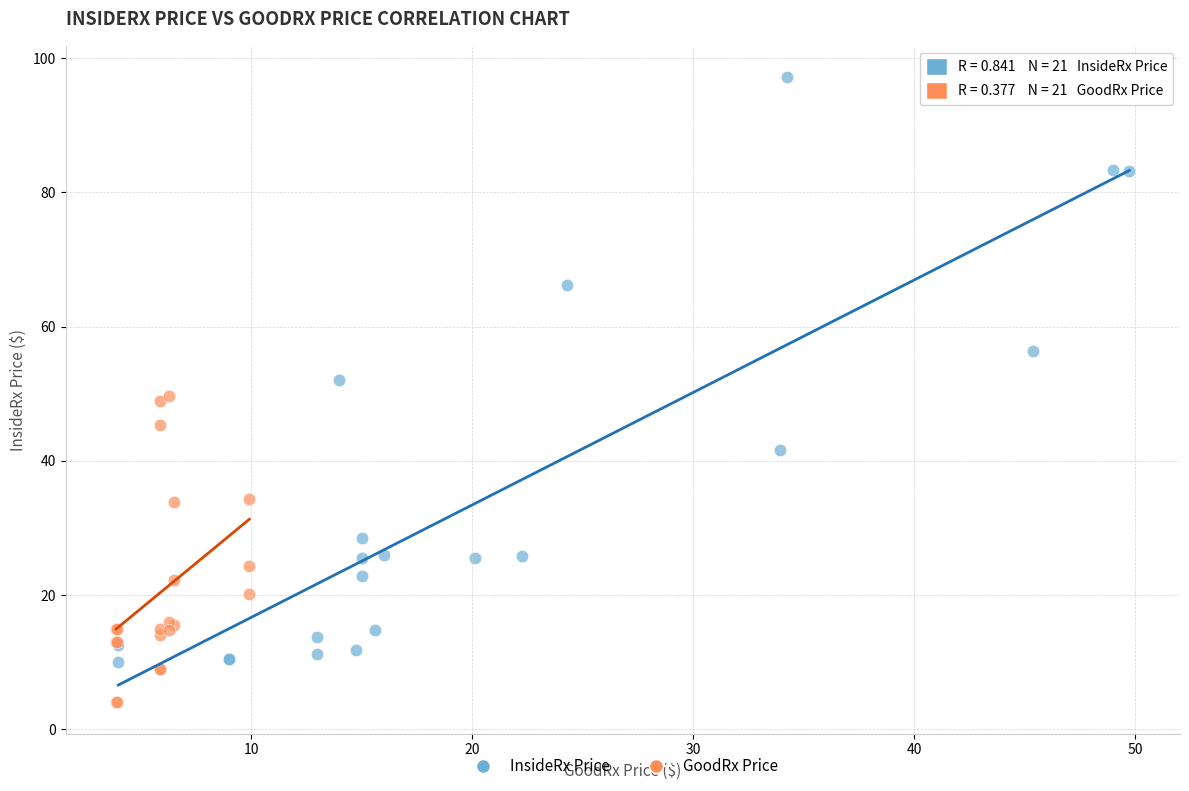

What are all the series names shown in the legend?

InsideRx Price, GoodRx Price